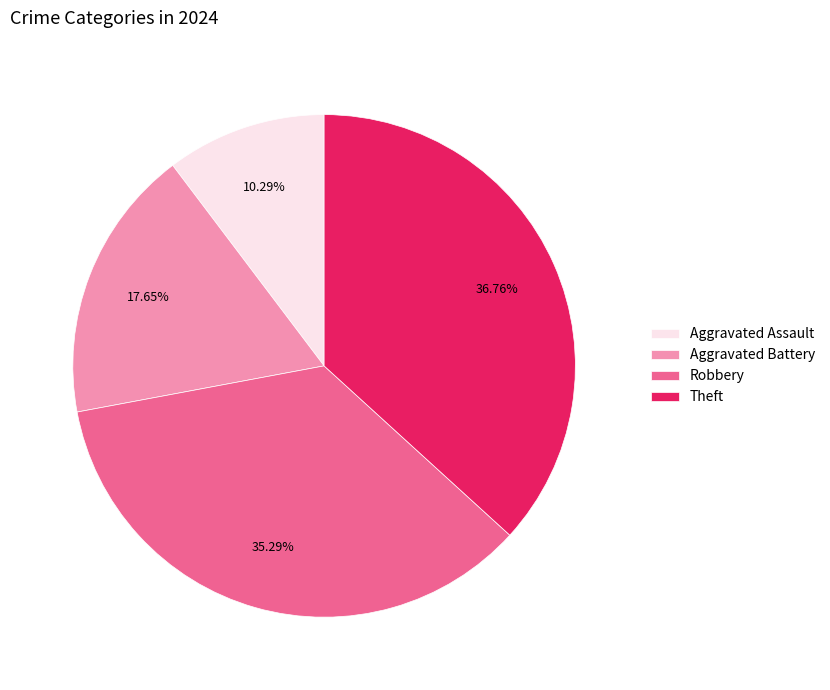

Rank the categories by value from lowest to highest.

Aggravated Assault, Aggravated Battery, Robbery, Theft